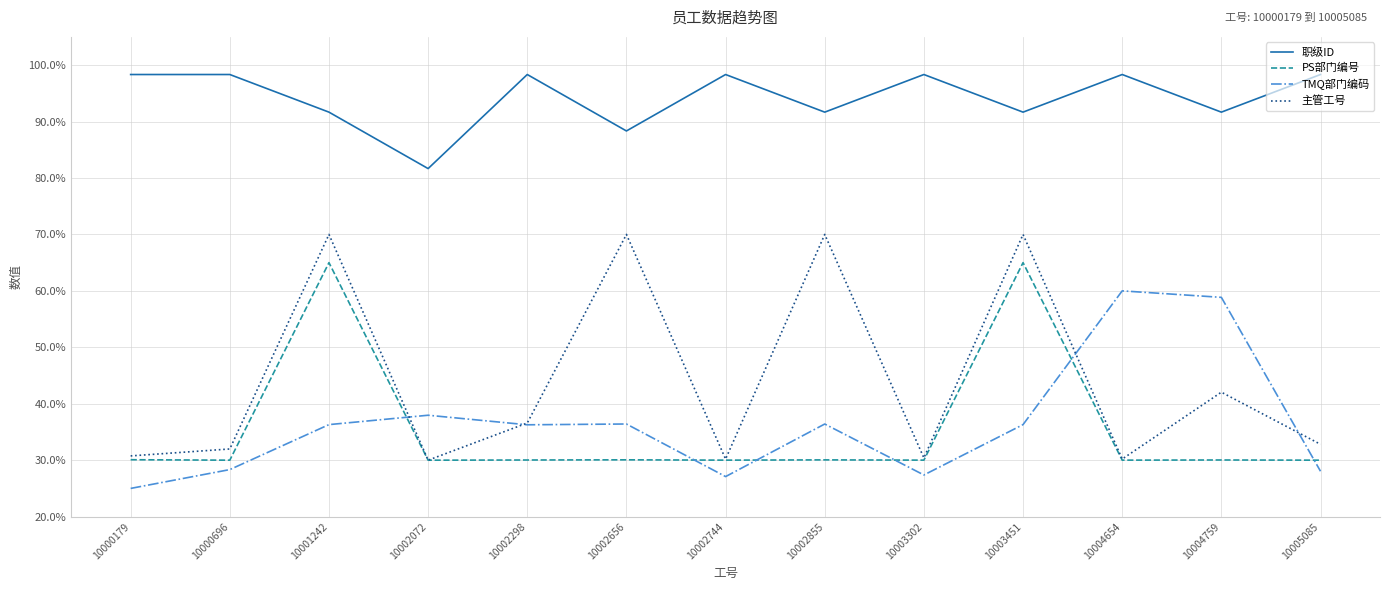

What value does the TMQ部门编码 series have at 10005085?

28.0